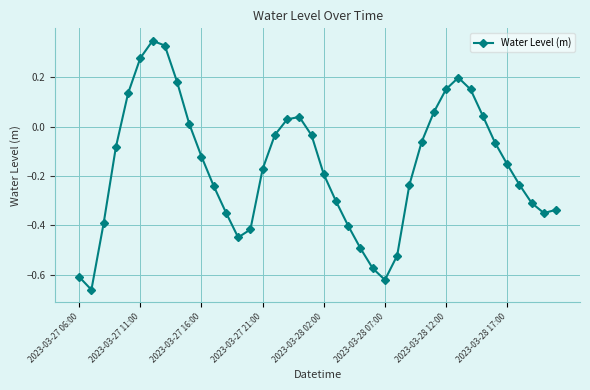

True or false: there are more than 2 points higher than both neighbors.

True